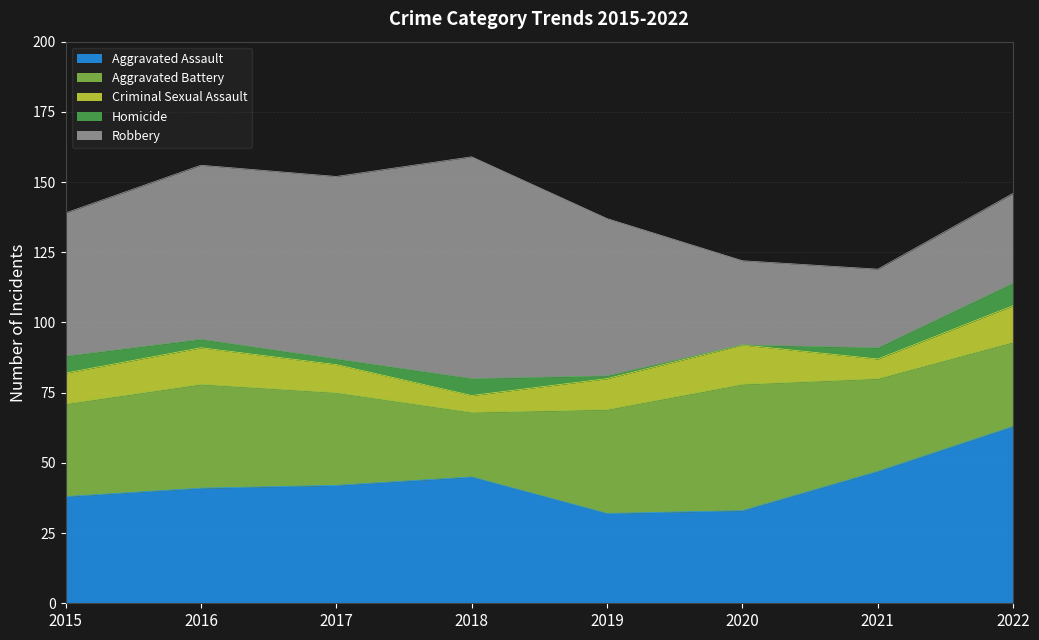

True or false: Aggravated Assault and Criminal Sexual Assault cross at least once.

False